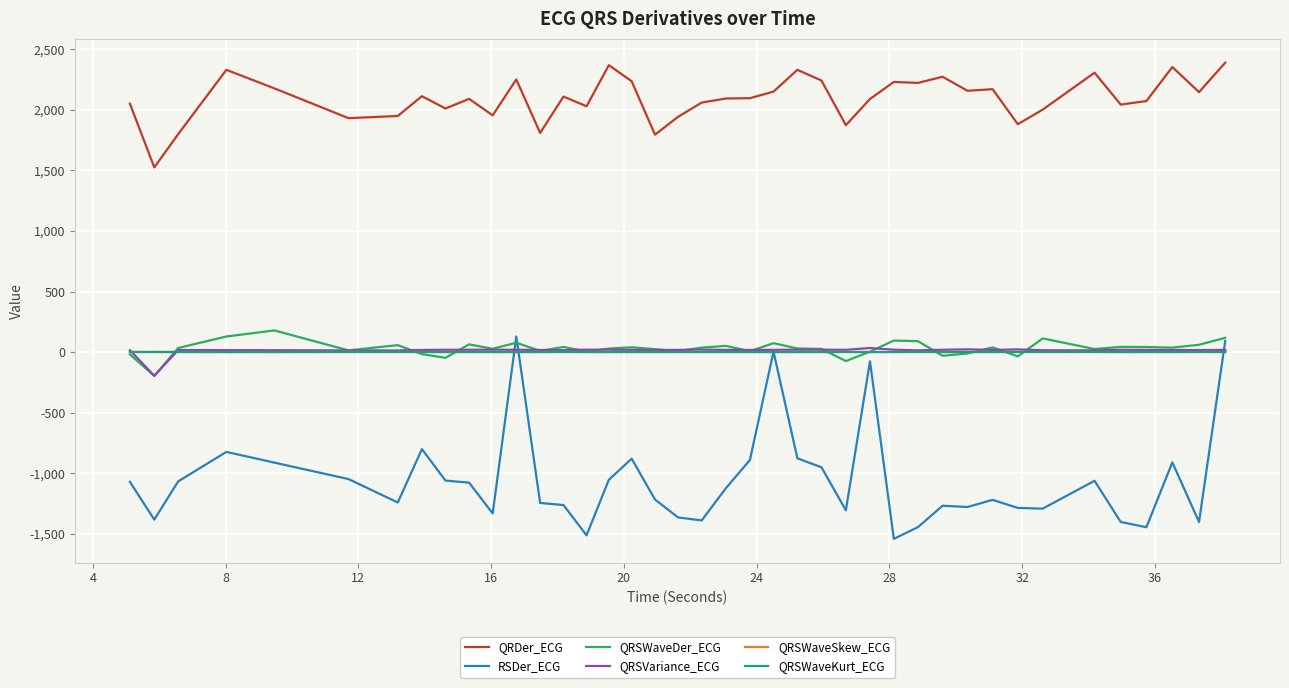

True or false: QRDer_ECG and QRSWaveSkew_ECG intersect in this chart.

False